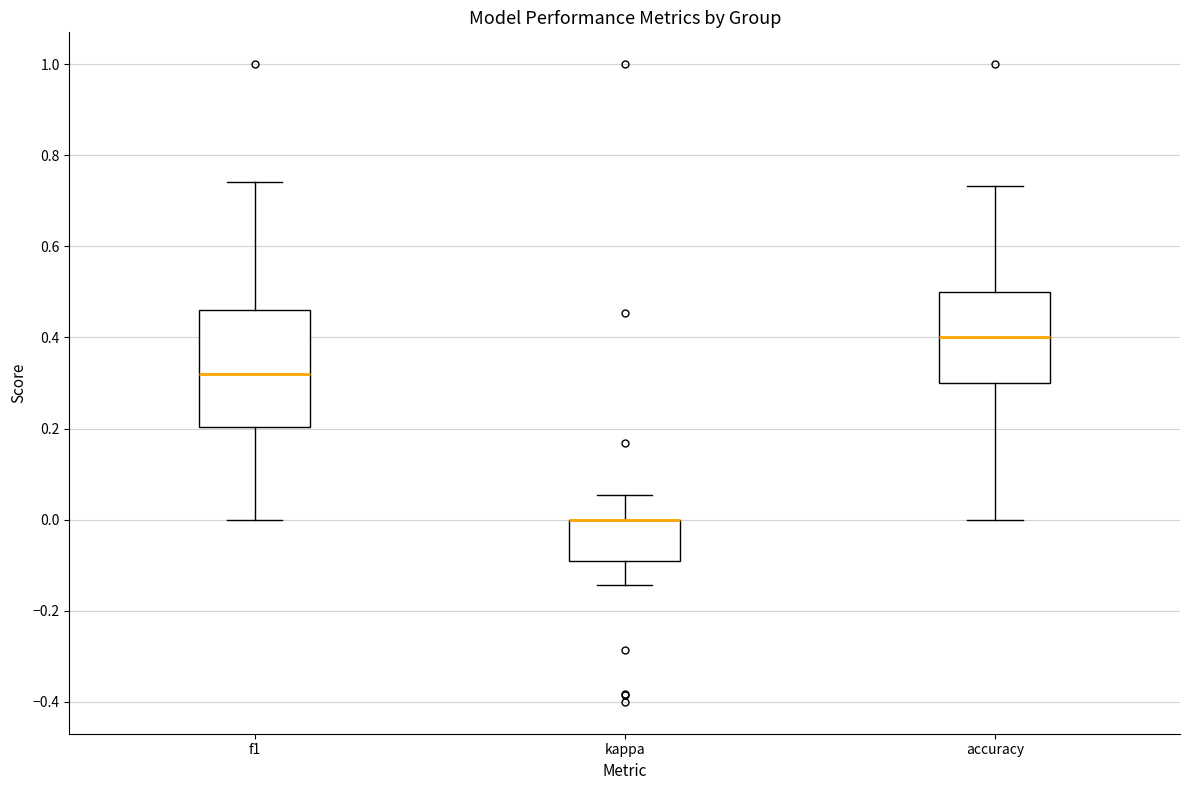

Comparing the boxes themselves (not the whiskers), which one is the tallest?

f1